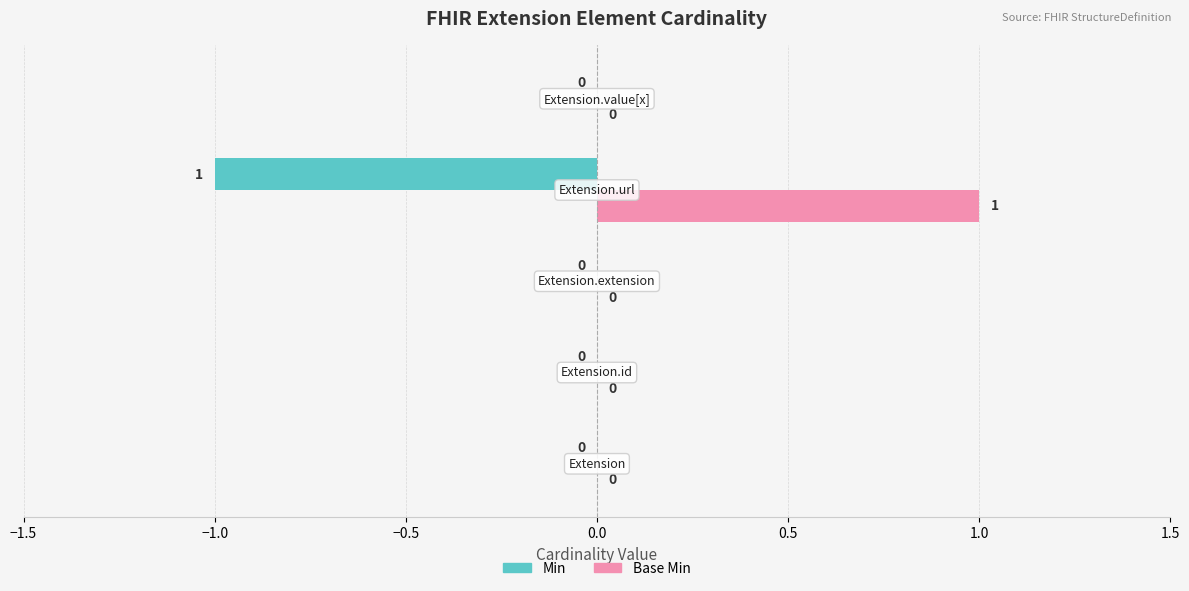

How many Min values are between 0 and 1?

4